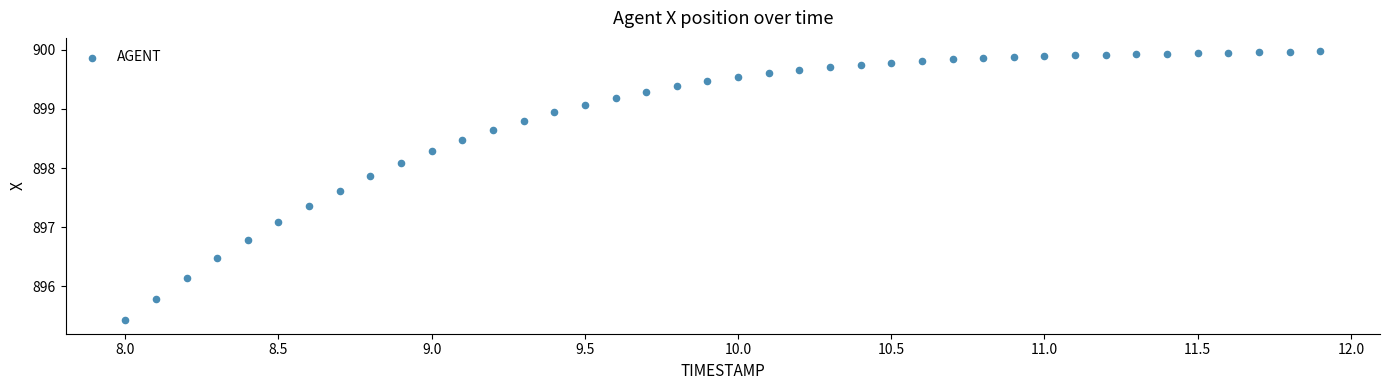

What Y value in the scatter plot is closest to 897?

897.1